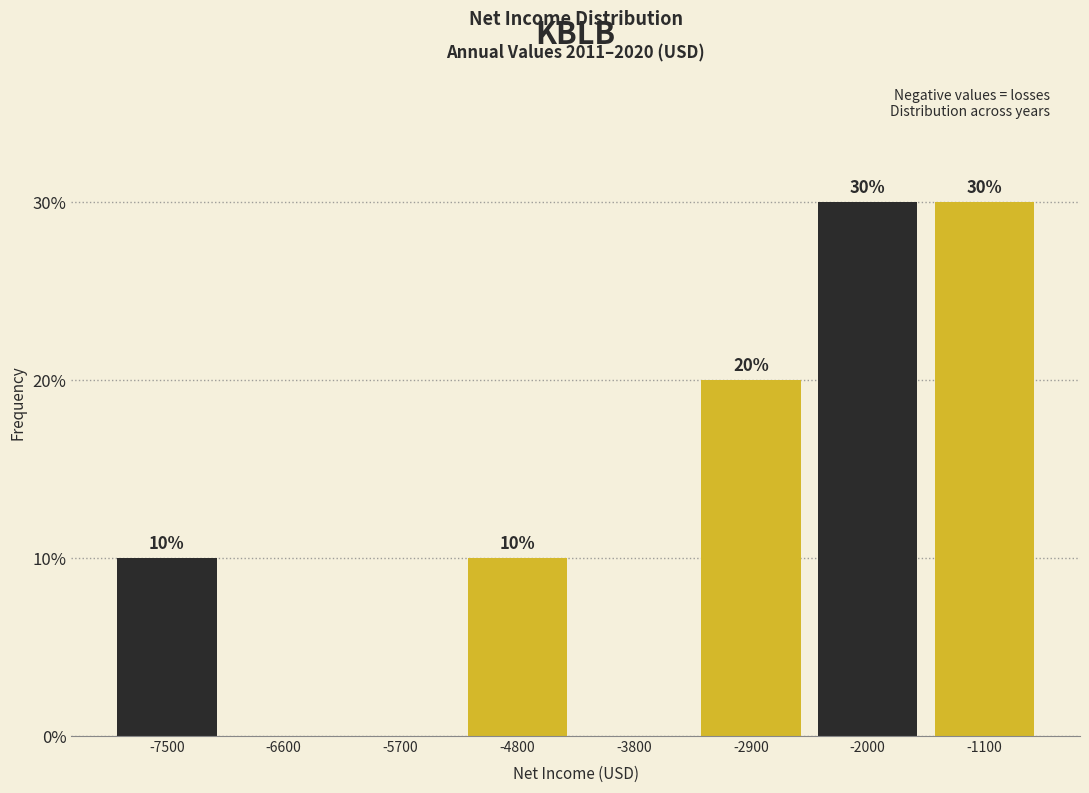

Reading right to left, extract all data points from this chart.

-1100=30	-2000=30	-2900=20	-3800=0	-4800=10	-5700=0	-6600=0	-7500=10